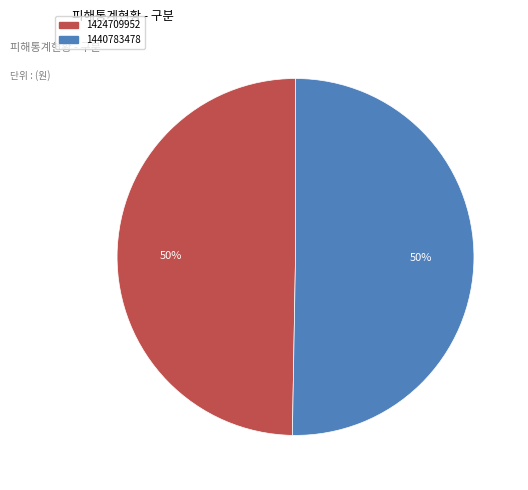

Between 1440783478 and 1424709952, which is larger?

1440783478